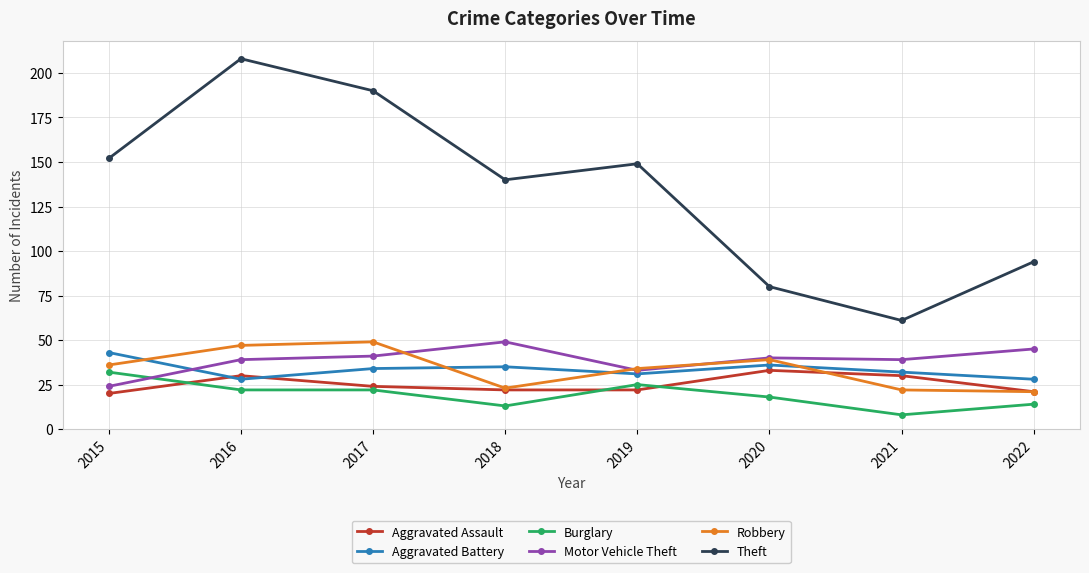

At which category is the sum across all series the highest?

2016